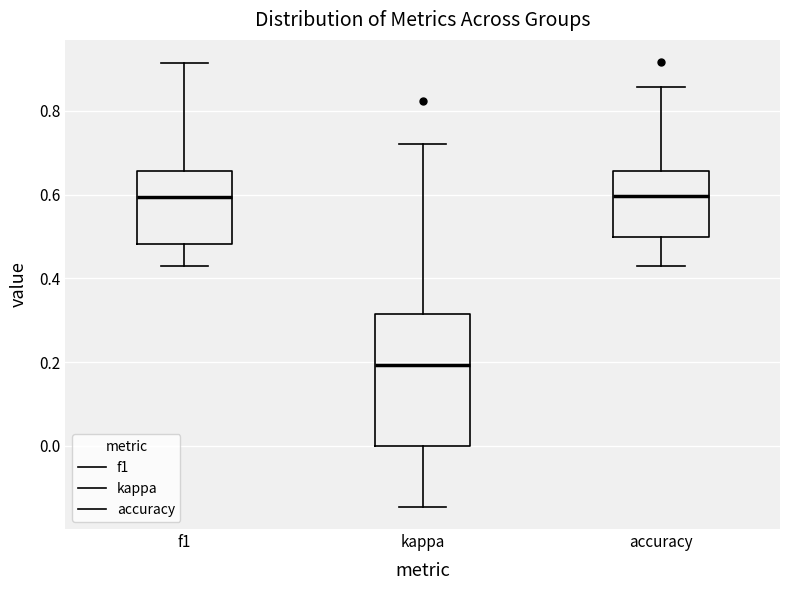

Reading left to right, transcribe this box plot: for each box, give where its median line is, the range the box spans, and where its two whiskers end, as read against the y-axis. The values are not printed on the chart, so give them approximately, as read against the axis.

f1: median 0.60, box 0.48 to 0.66, whiskers 0.42 to 0.92
kappa: median 0.20, box 0.00 to 0.32, whiskers -0.14 to 0.72
accuracy: median 0.60, box 0.50 to 0.66, whiskers 0.42 to 0.86